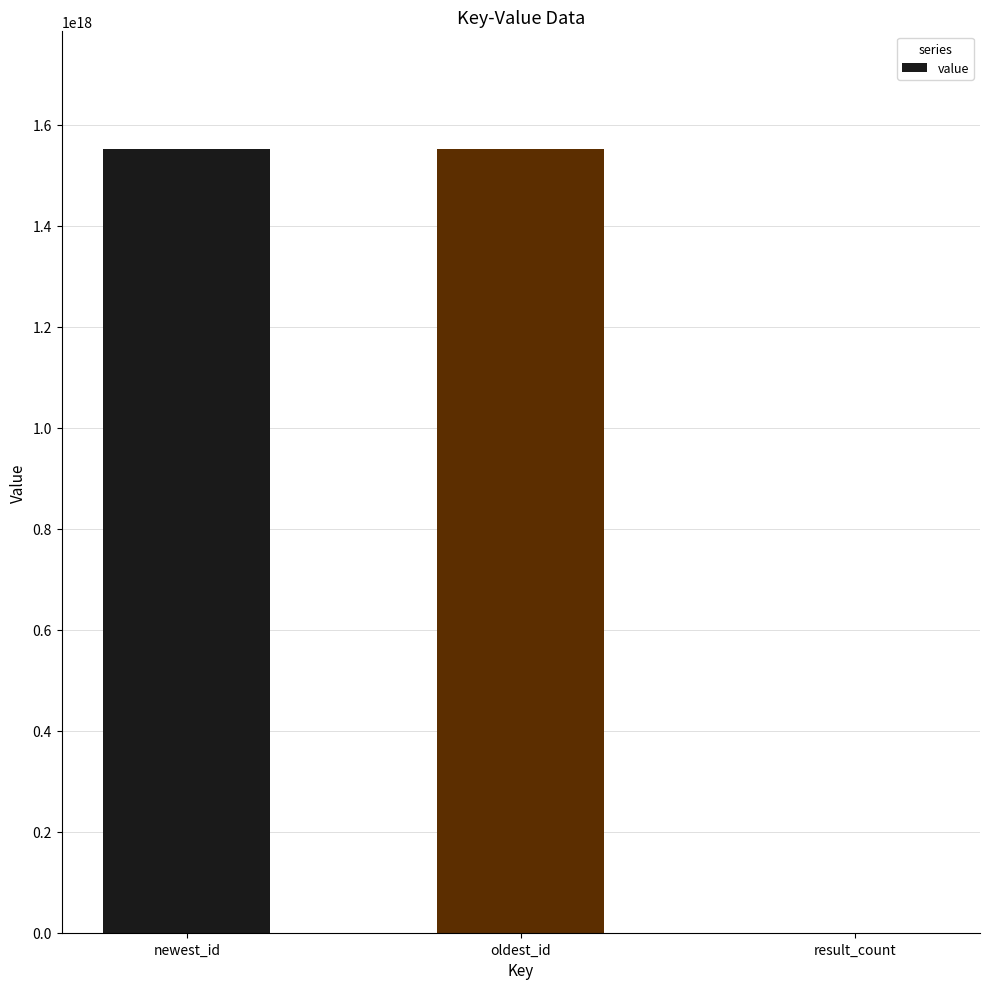

The chart shows a value of 762925521816982272 at oldest_id. True or false?

False